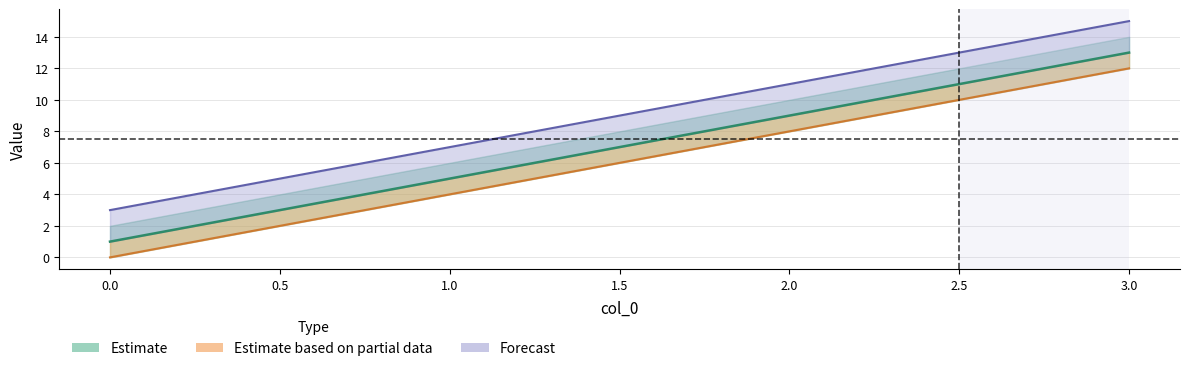

At how many categories does at least one series exceed 5?

3